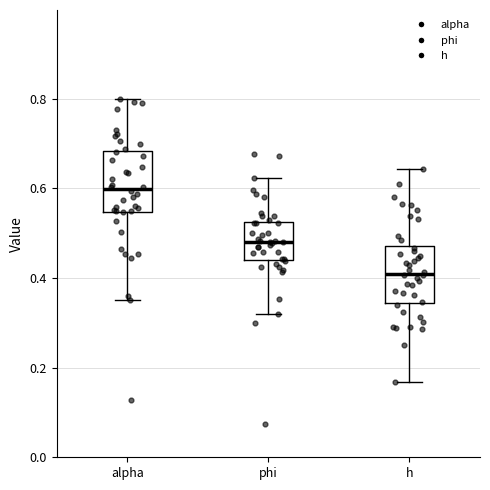

Where does the median line of the box for h sit on the y-axis? The values are not printed on the chart, so give them approximately, as read against the axis.

0.40